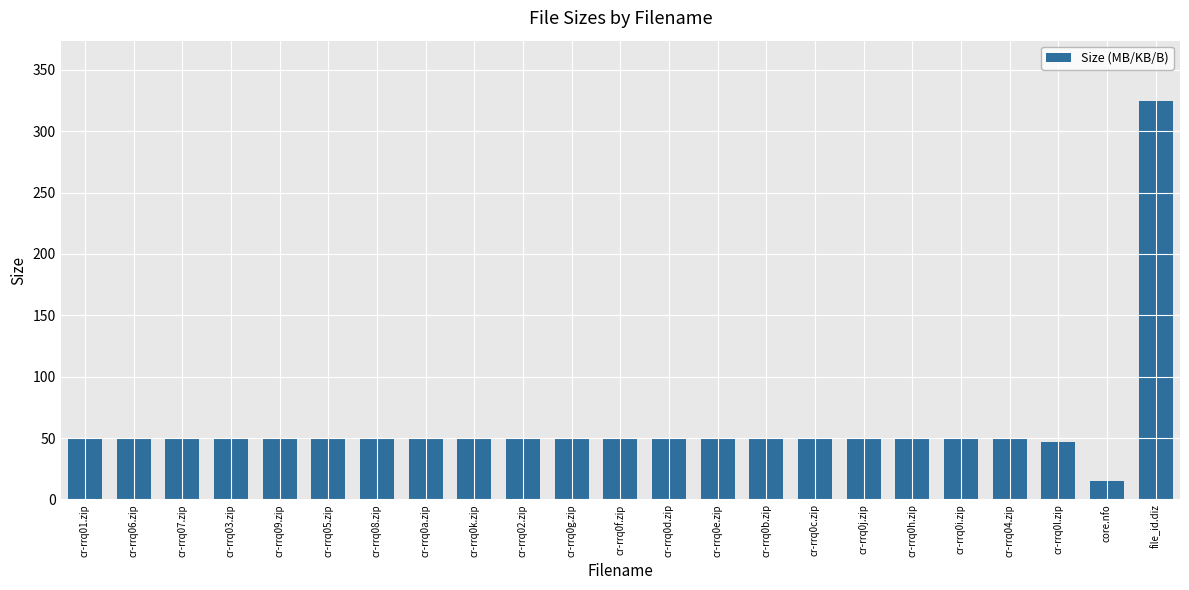

What is the greatest value displayed?

325.0